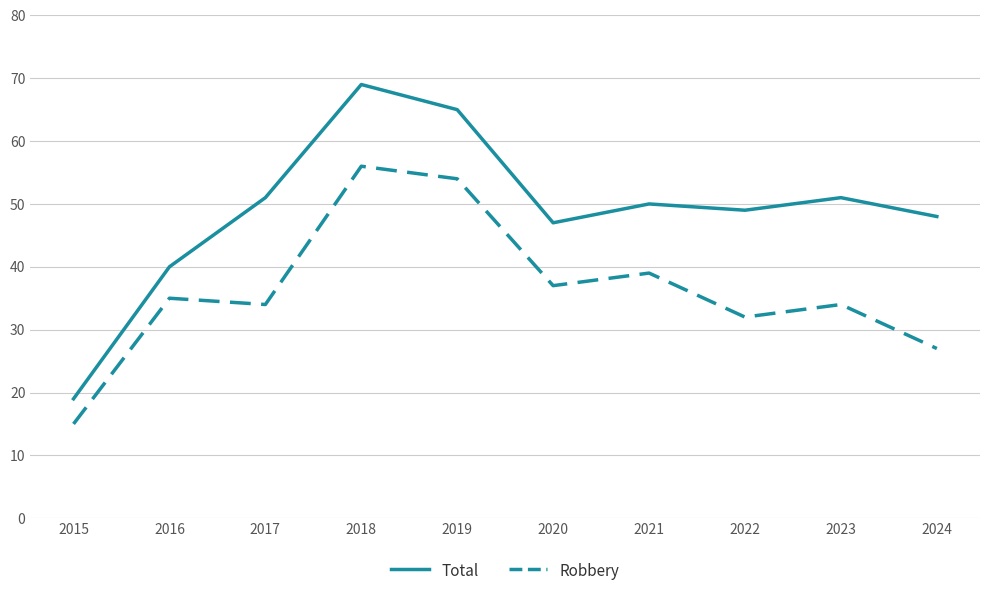

What is the sum of the Robbery values at 2022 and 2024?

59